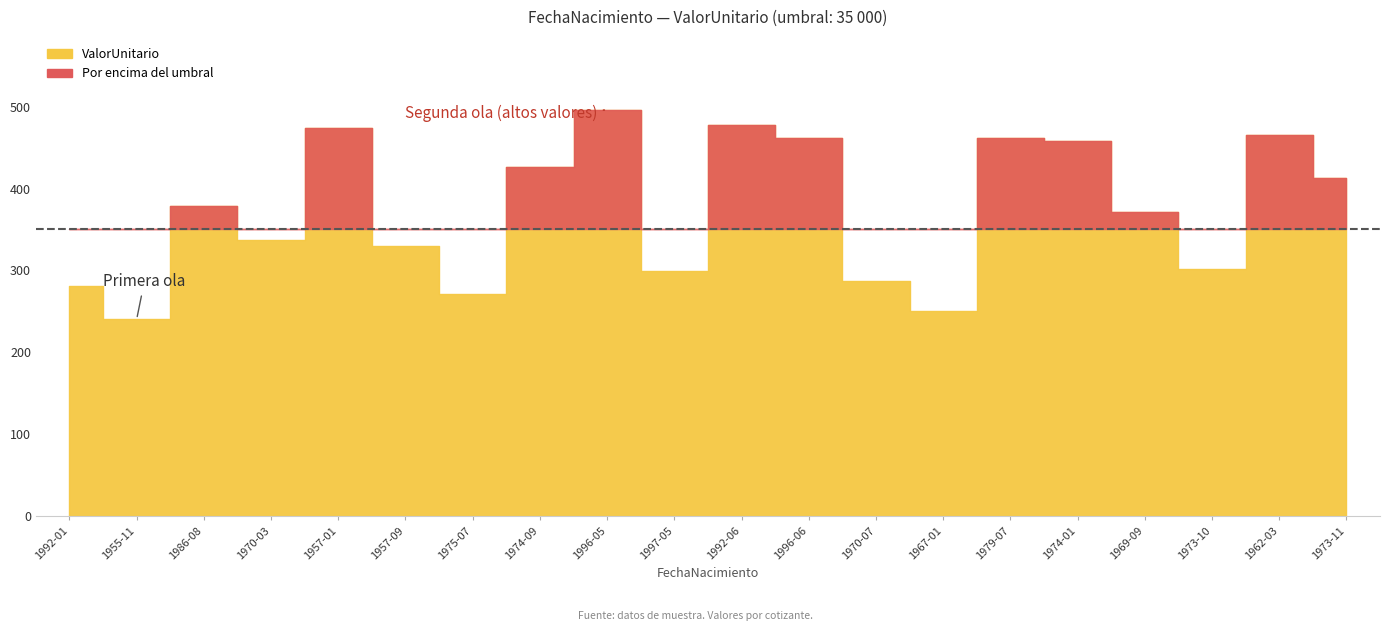

Reading left to right, what are all the values shown in this chart?

1992-01-22=28106.7	1955-11-05=24042.4	1986-08-12=37913.5	1970-03-09=33709.0	1957-01-05=47339.0	1957-09-27=33001.4	1975-07-02=27120.4	1974-09-14=42589.6	1996-05-11=49581.5	1997-05-23=29899.5	1992-06-20=47715.0	1996-06-16=46212.9	1970-07-08=28727.7	1967-01-02=25068.1	1979-07-25=46159.0	1974-01-05=45801.8	1969-09-04=37083.7	1973-10-08=30174.4	1962-03-07=46510.7	1973-11-26=41287.6